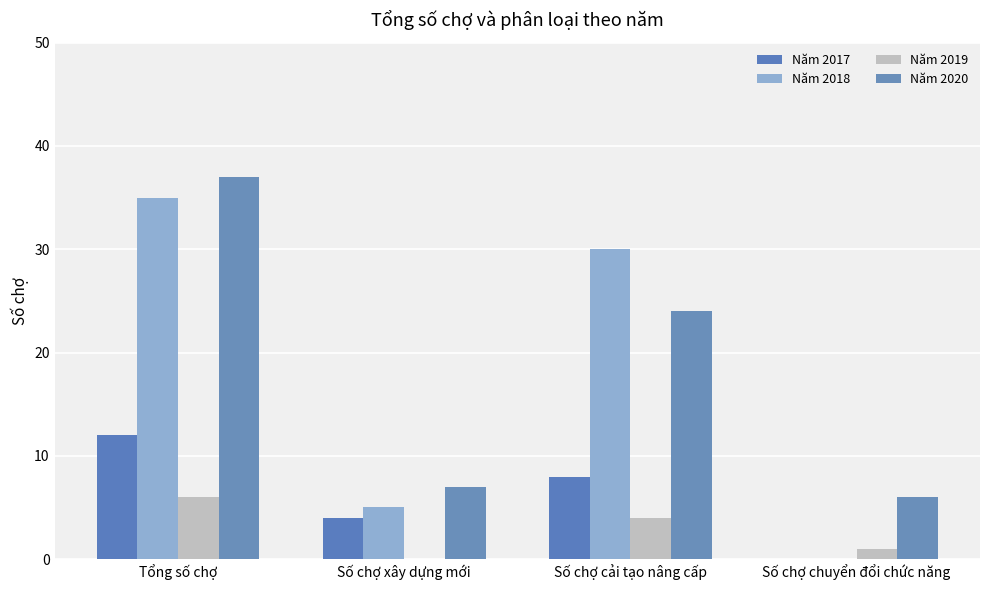

At how many categories does at least one series exceed 33?

1